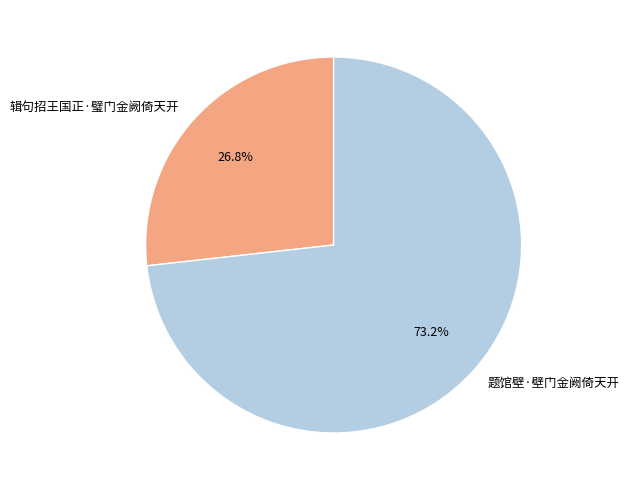

The 辑句招王国正·璧门金阙倚天开 slice represents 27% of the pie. True or false?

True